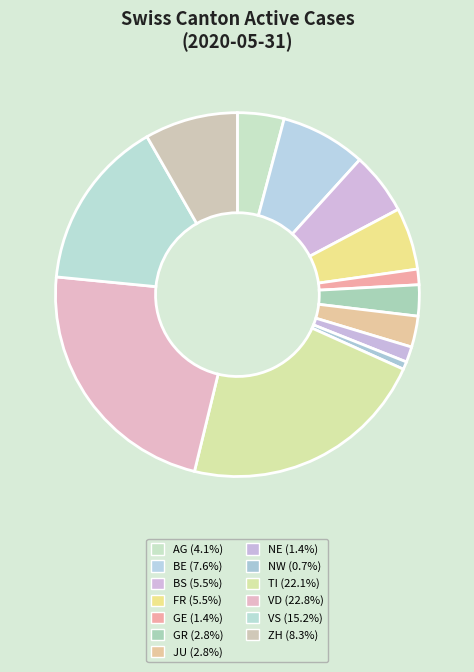

What portion of the pie excludes NE?

98.6%